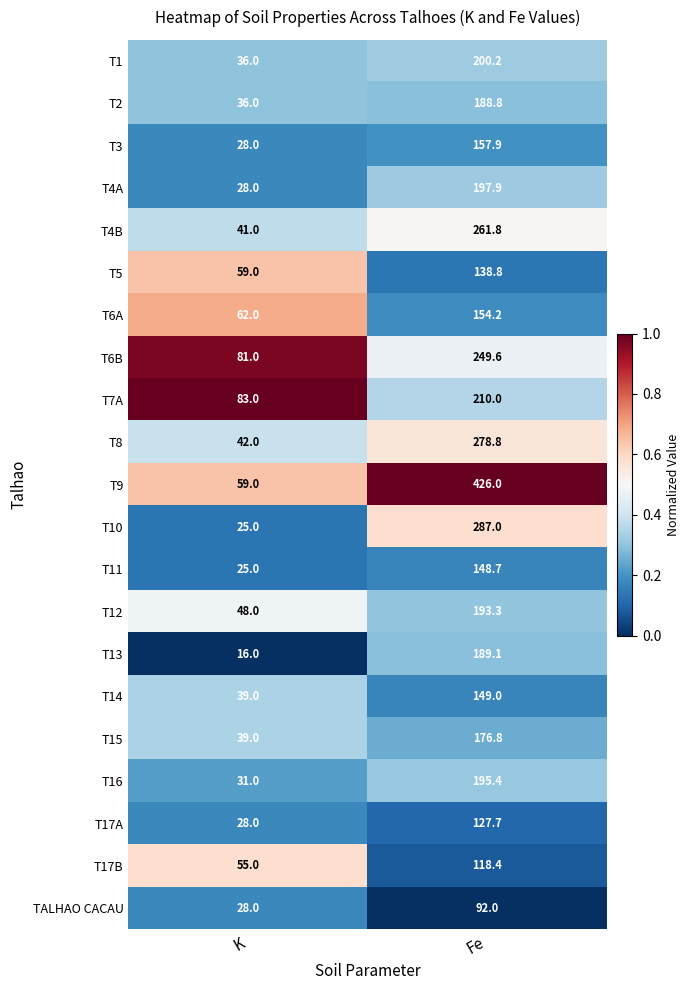

What is the difference between the T11 values at Fe and K?

123.7